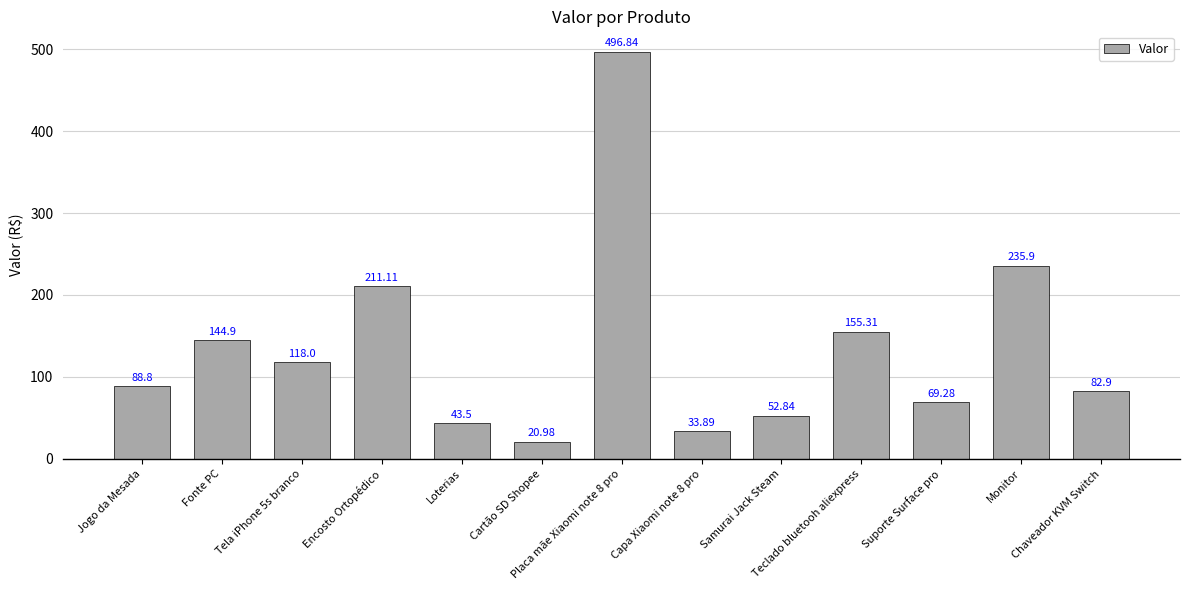

Where is the data nearest to the value 258?

Monitor